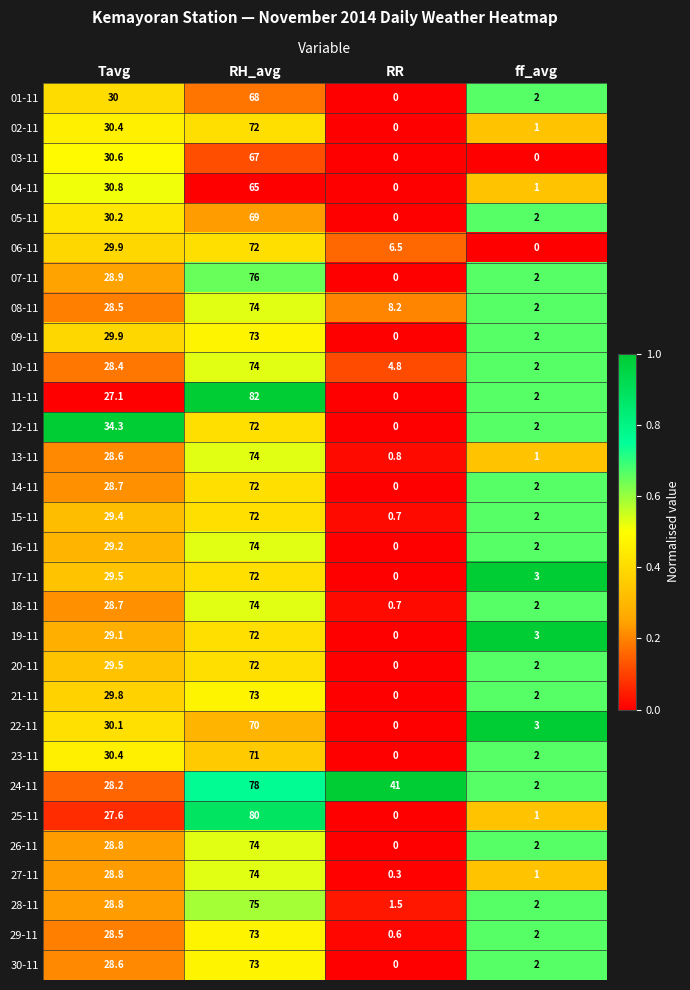

What is the total value across all series at RH_avg?

2187.0